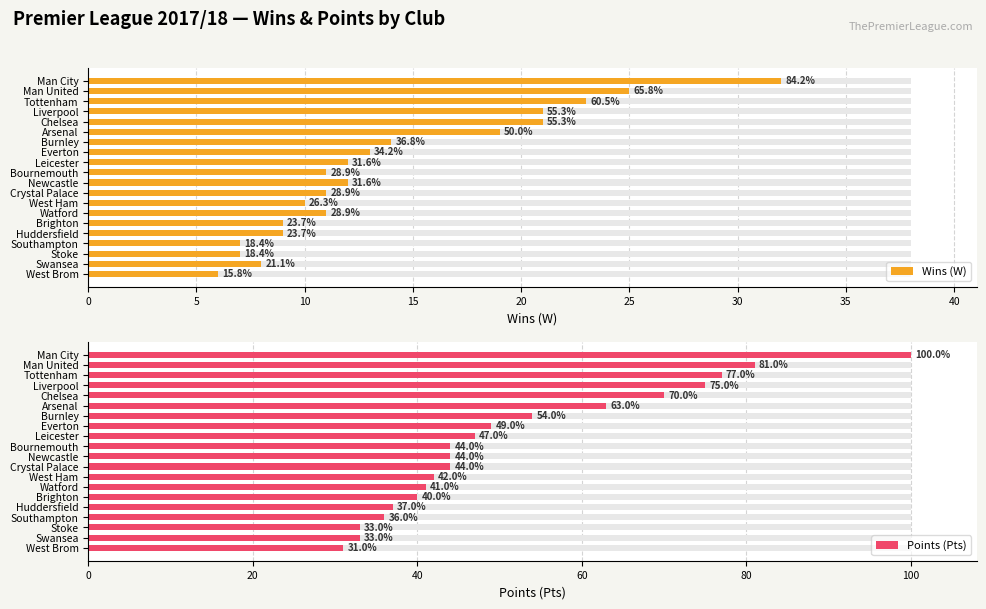

Is the value of Points (Pts) at Stoke greater than the value of Wins (W) at Watford?

Yes